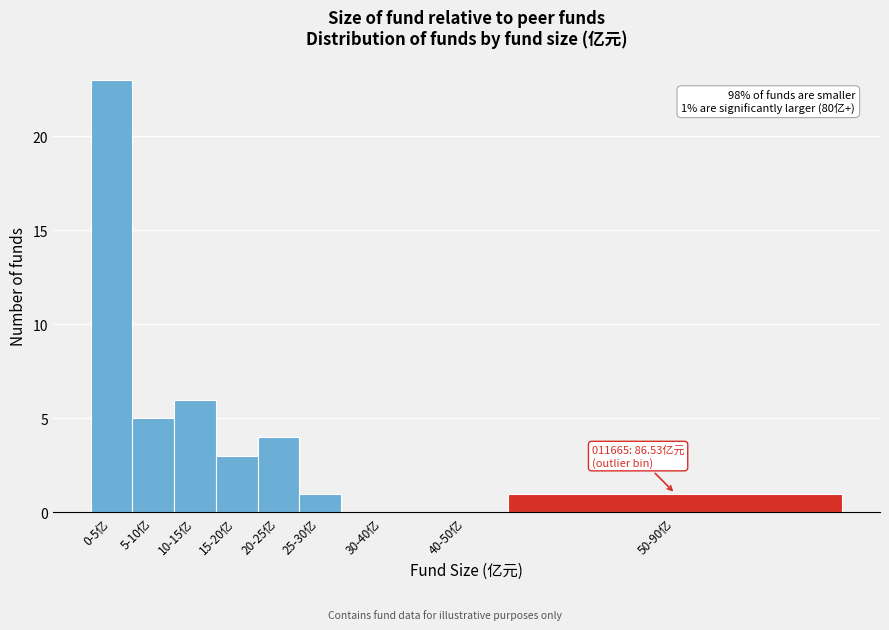

Reading right to left, list all the values displayed in this chart.

50-90亿=1	40-50亿=0	30-40亿=0	25-30亿=1	20-25亿=4	15-20亿=3	10-15亿=6	5-10亿=5	0-5亿=23